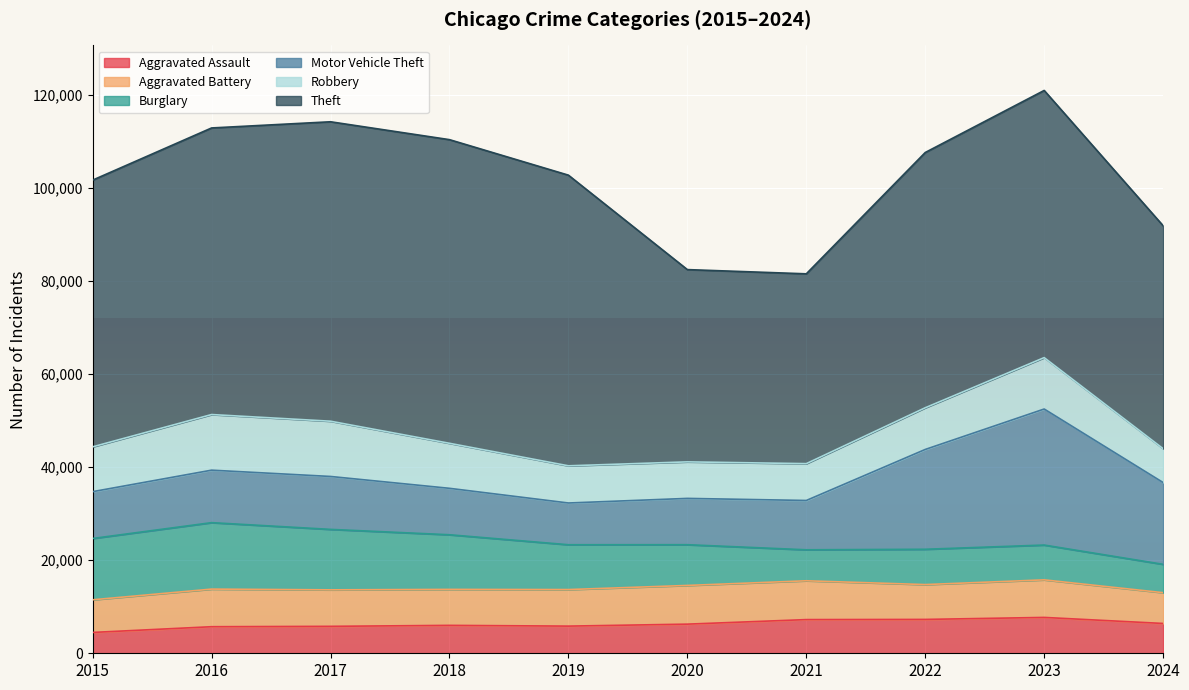

What is the difference between the second highest and second lowest values in the Motor Vehicle Theft series?

11504